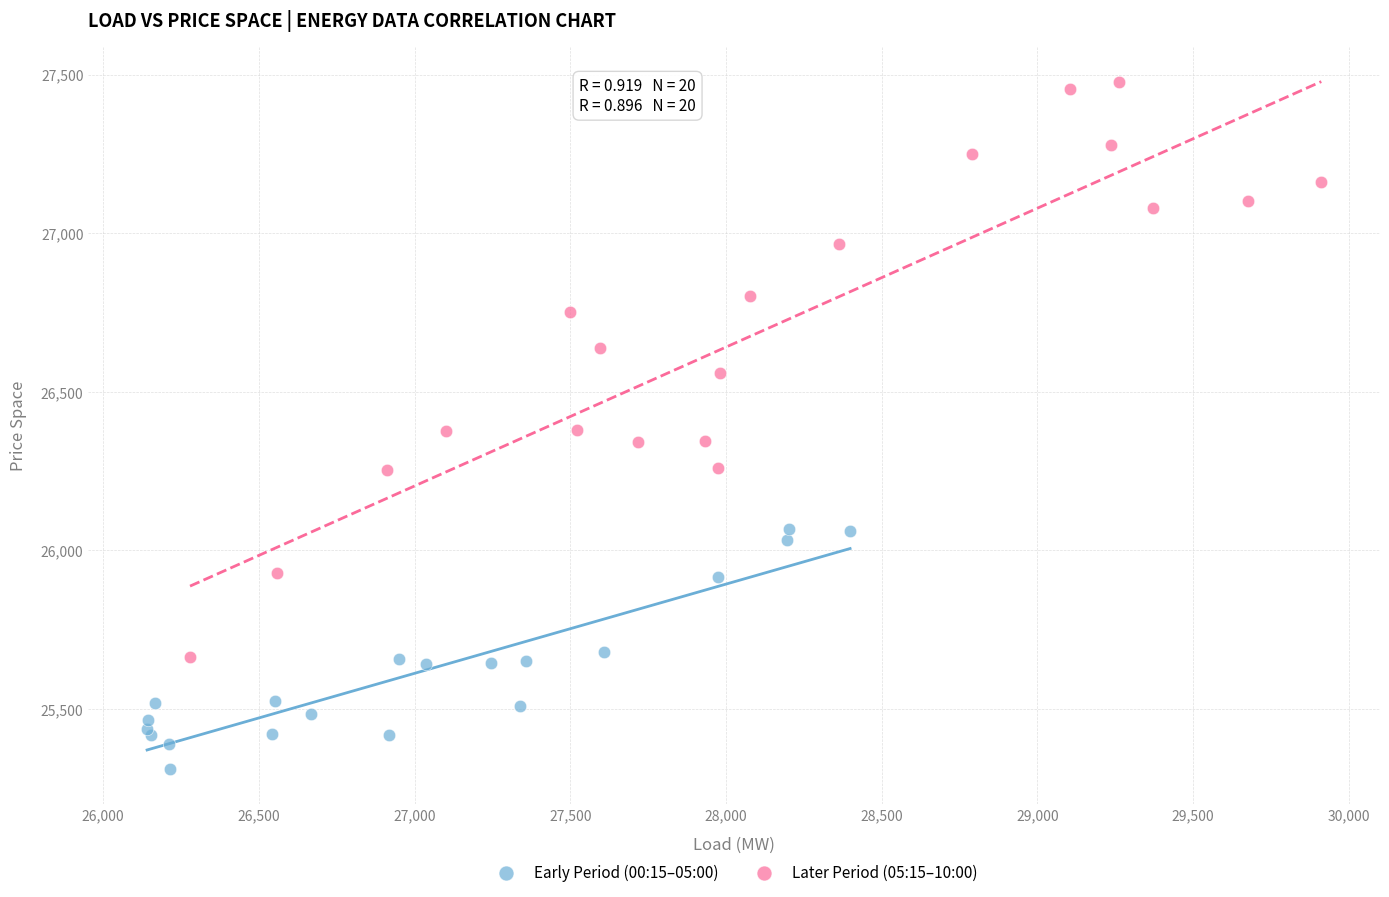

Which series has the largest Y range (max minus min)?

Later Period (05:15–10:00)